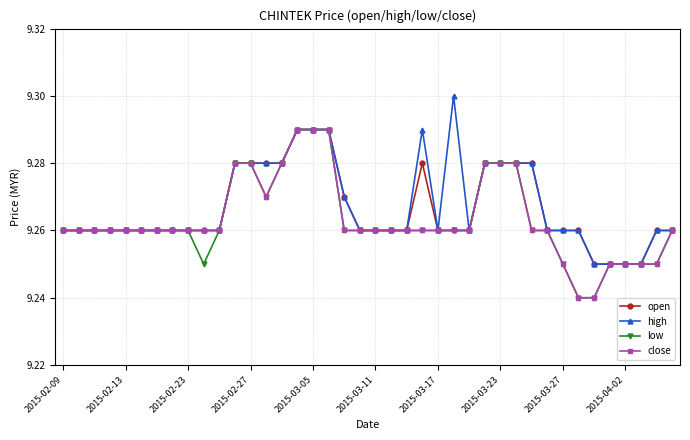

At how many categories does at least one series exceed 9?

40